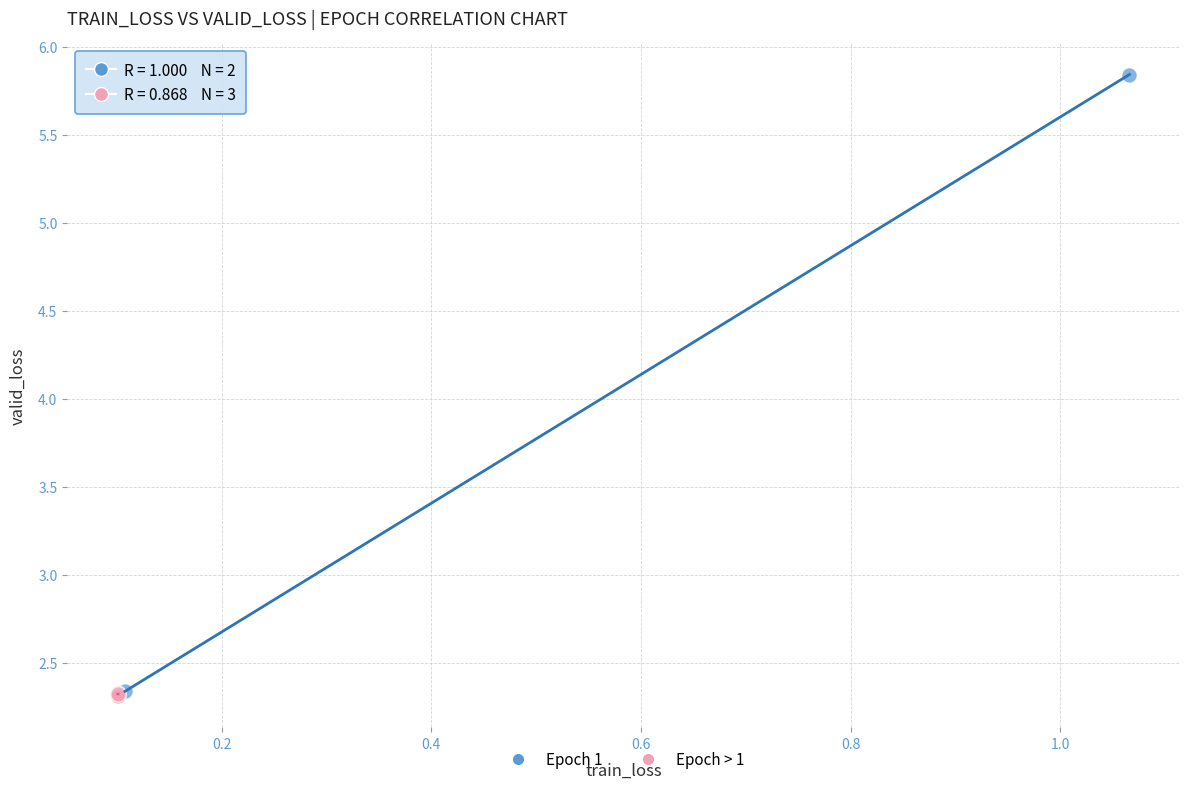

What are all the series names shown in the legend?

Epoch 1, Epoch > 1